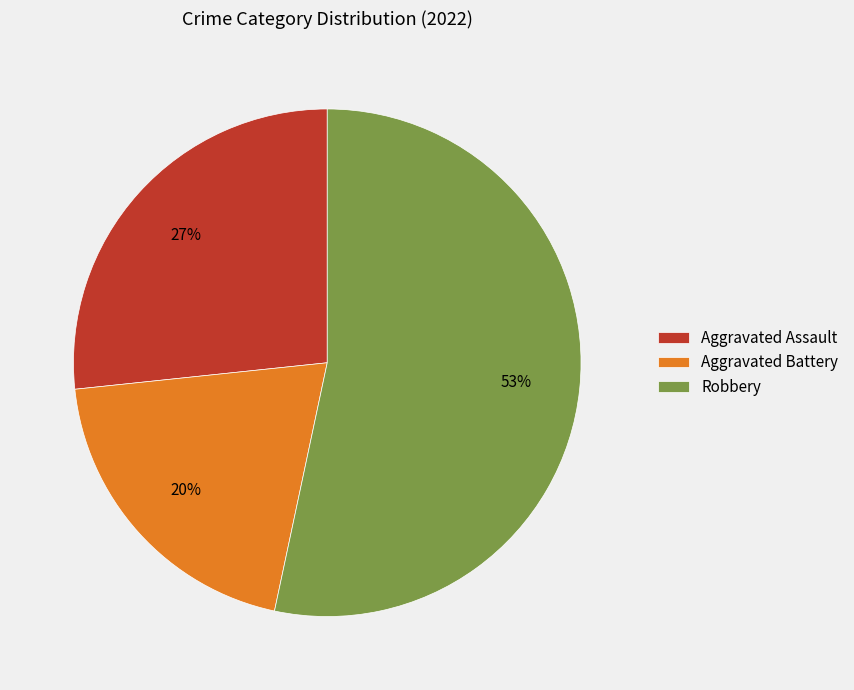

What is the largest slice in the pie chart?

Robbery